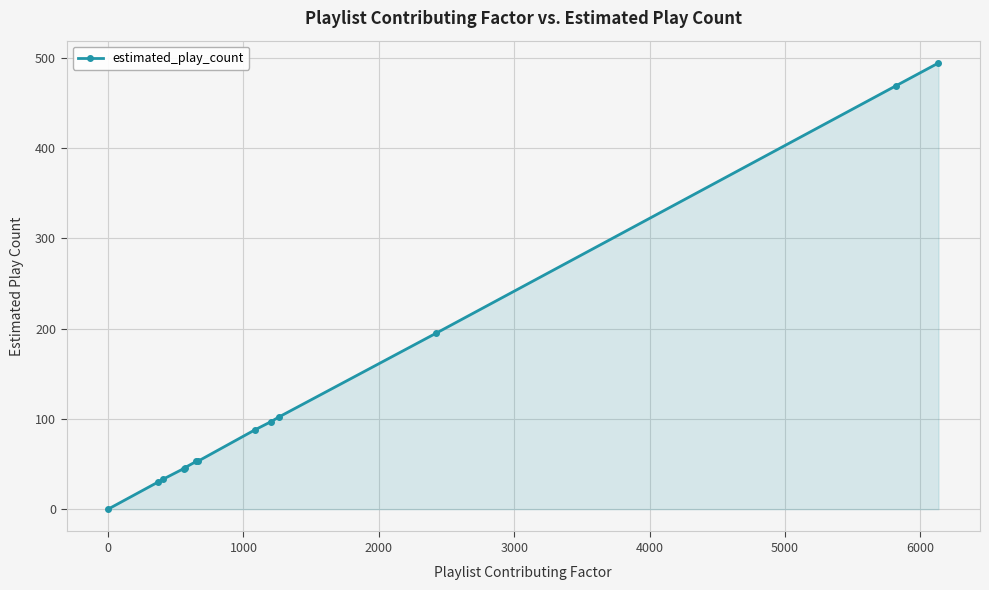

What is the average value?

131